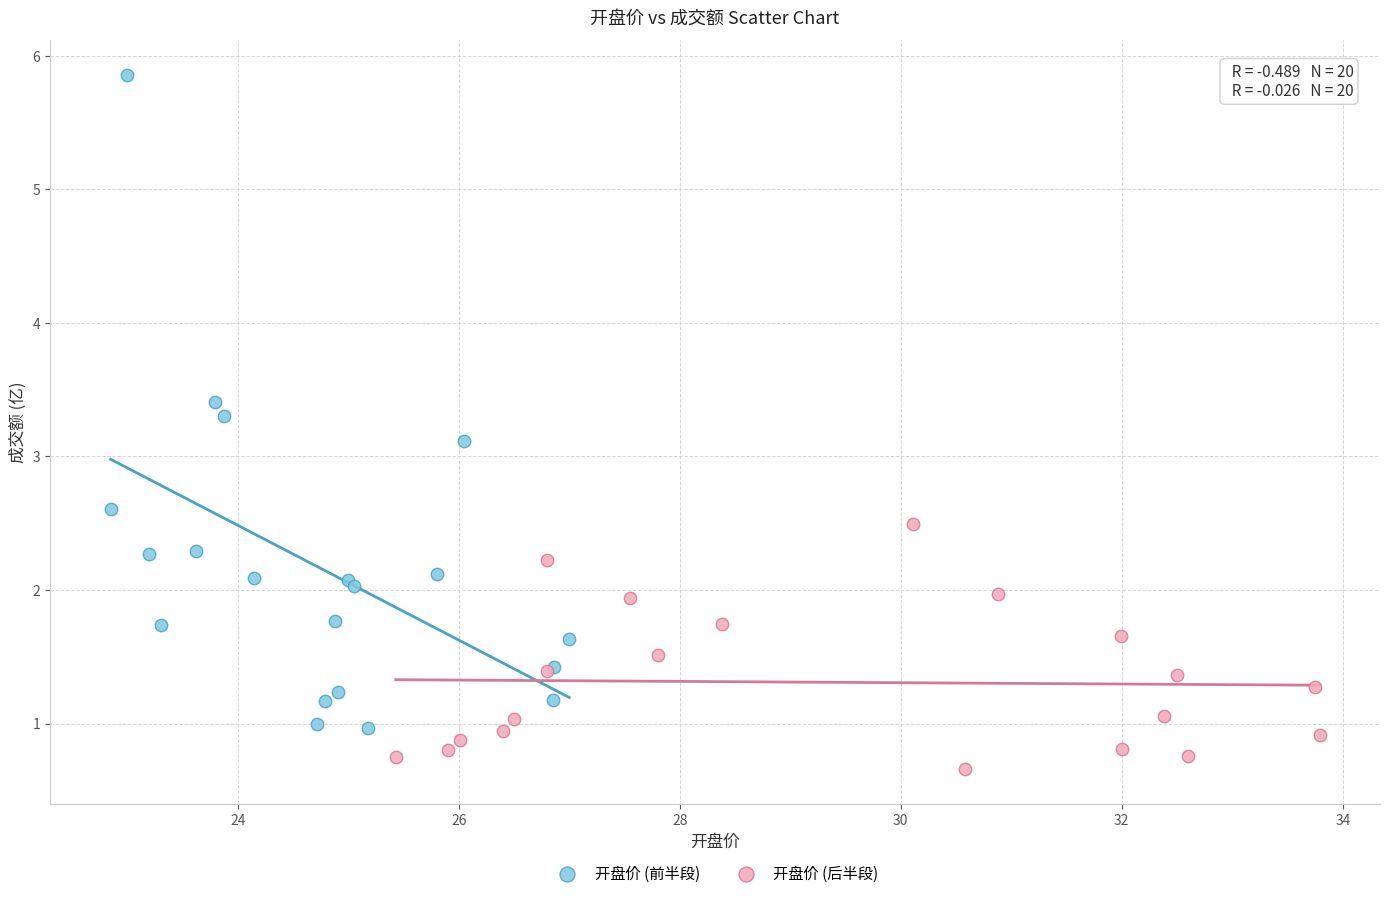

Which series has the largest Y range (max minus min)?

开盘价 (前半段)